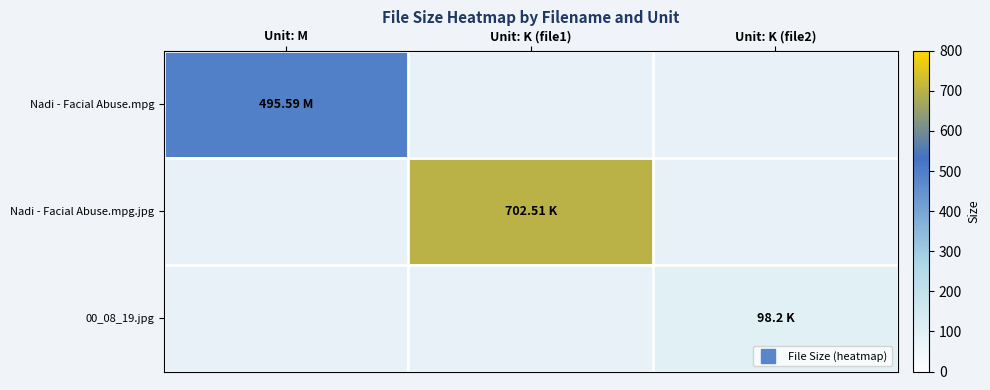

Reading right to left, what are all the values shown in this chart?

Nadi - Facial Abuse.mpg: Unit: K (file2)=0.0	Unit: K (file1)=0.0	Unit: M=495.6
Nadi - Facial Abuse.mpg.jpg: Unit: K (file2)=0.0	Unit: K (file1)=702.5	Unit: M=0.0
00_08_19.jpg: Unit: K (file2)=98.2	Unit: K (file1)=0.0	Unit: M=0.0